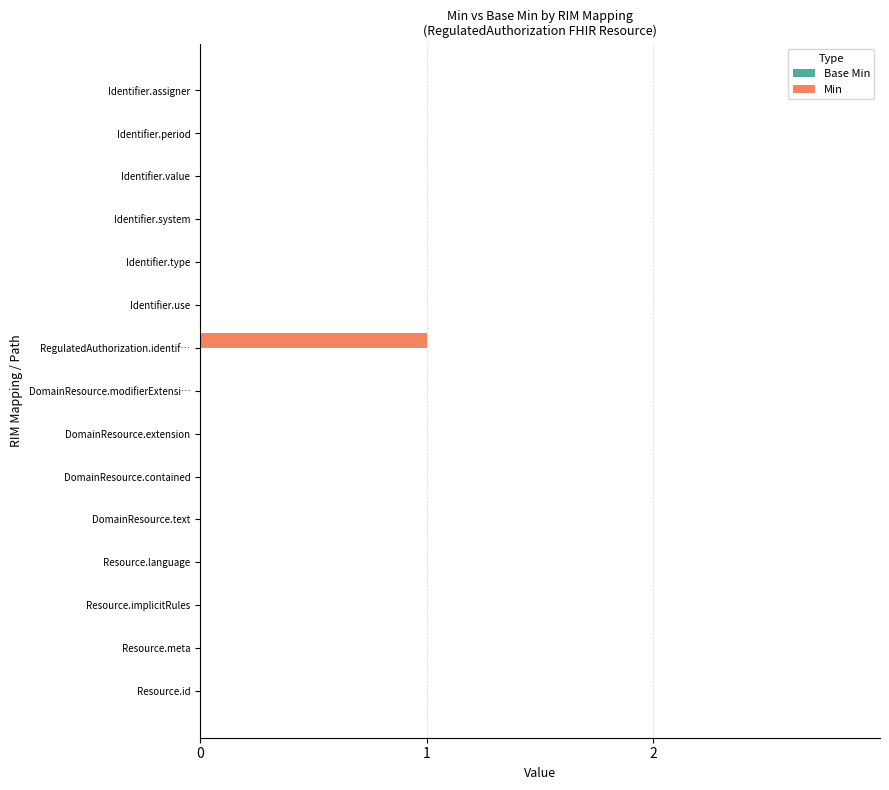

True or false: the data shows 0 at Resource.meta.

True